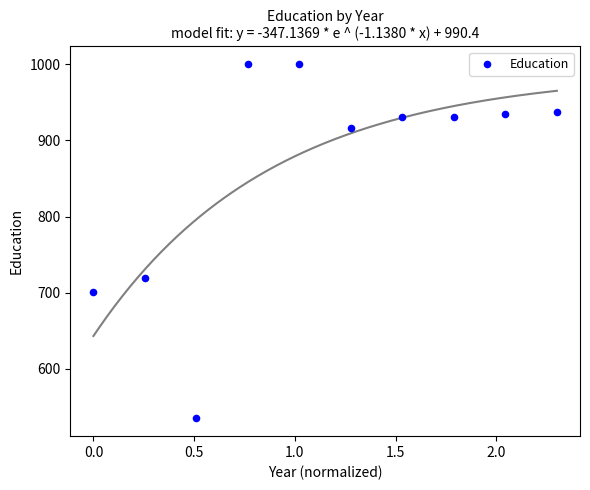

What is the average Y value?

860